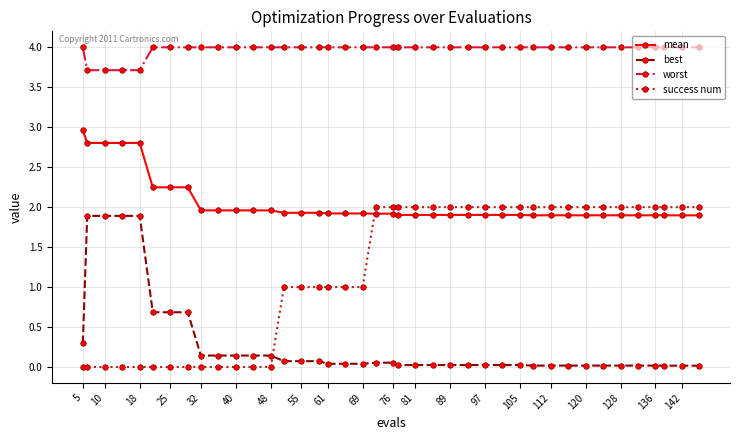

What is the highest value of the mean series?

3.0